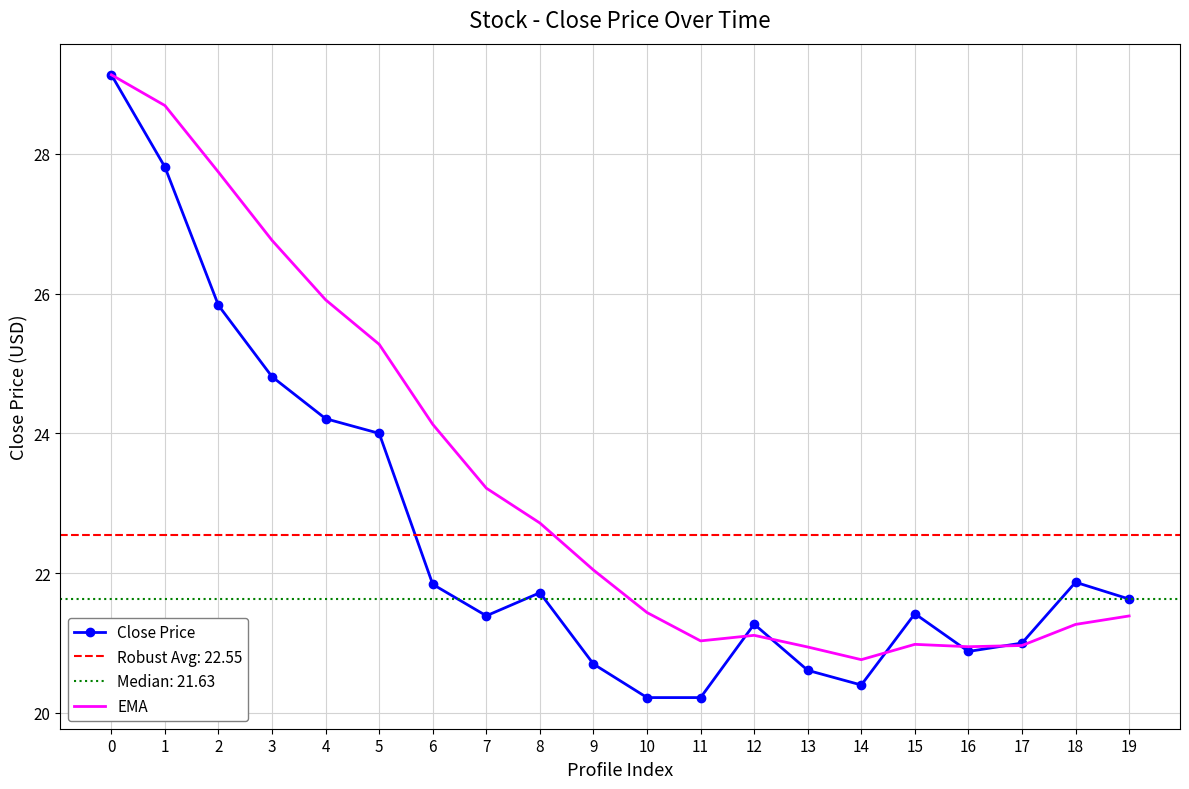

Which series has the largest range (max minus min)?

Close Price